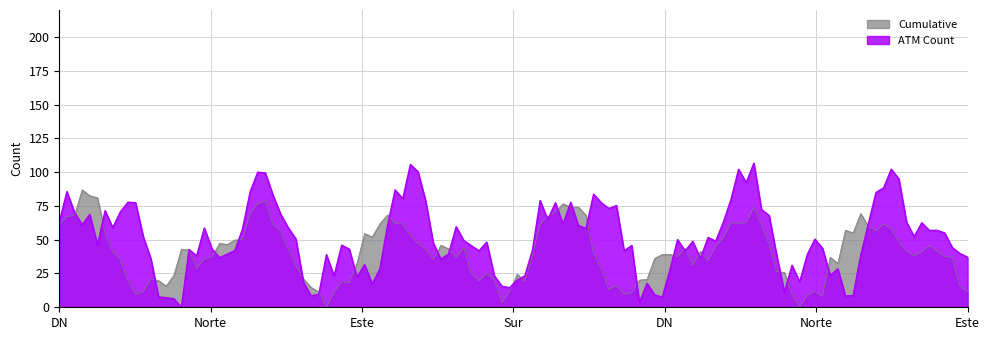

True or false: Cumulative has a value of 11.4 at Este.

True